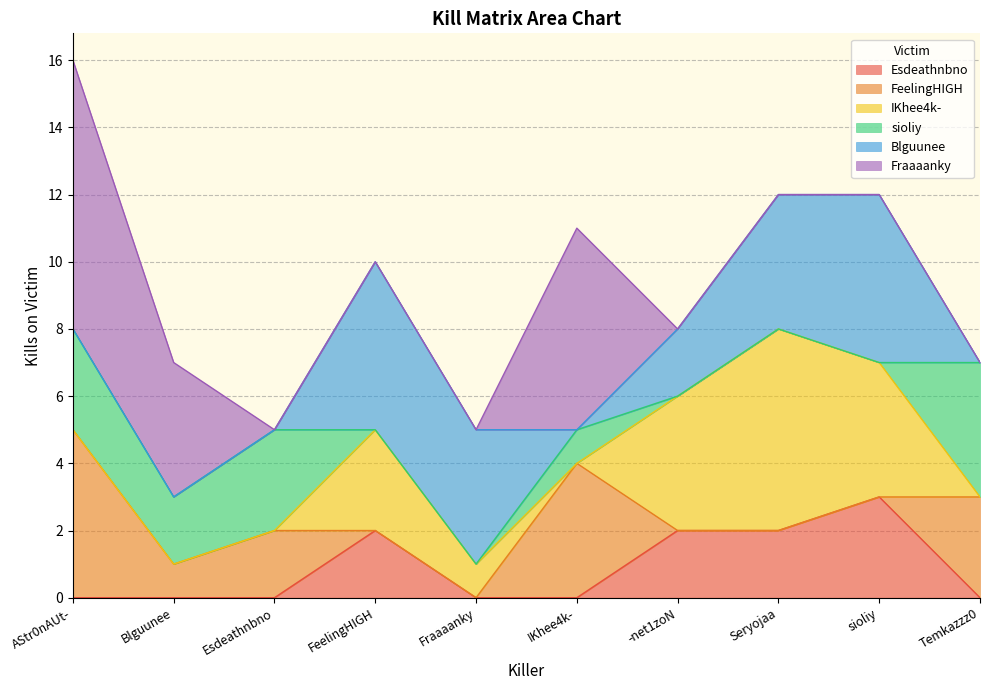

What is the label of the 7th point from the left?

-net1zoN